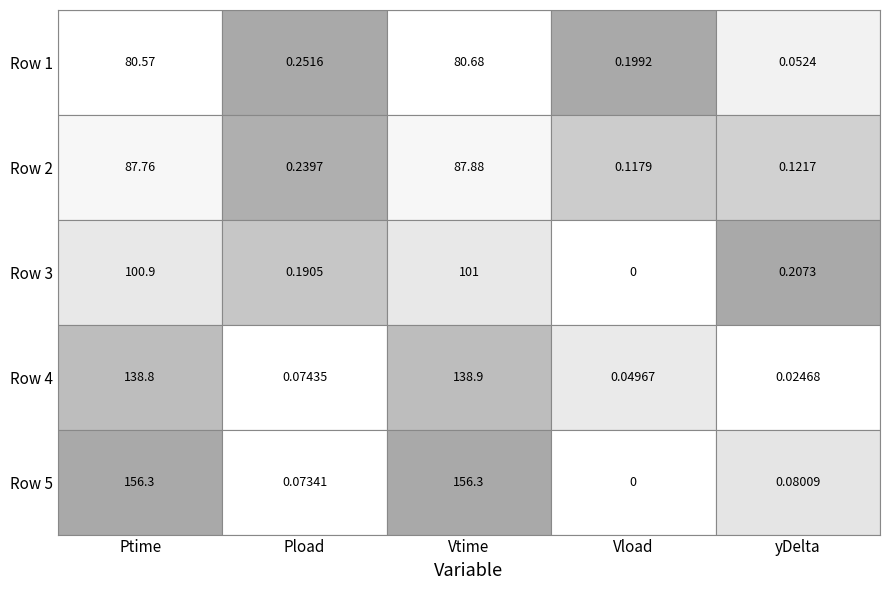

Between 4 and 3, which is larger?

4